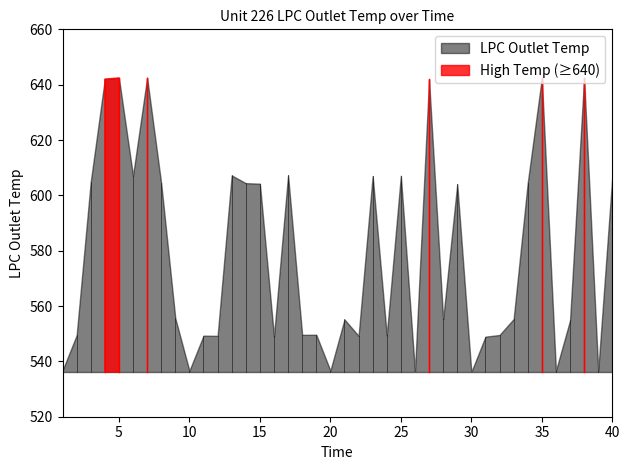

What is the change in value from 14 to 29?

-0.4